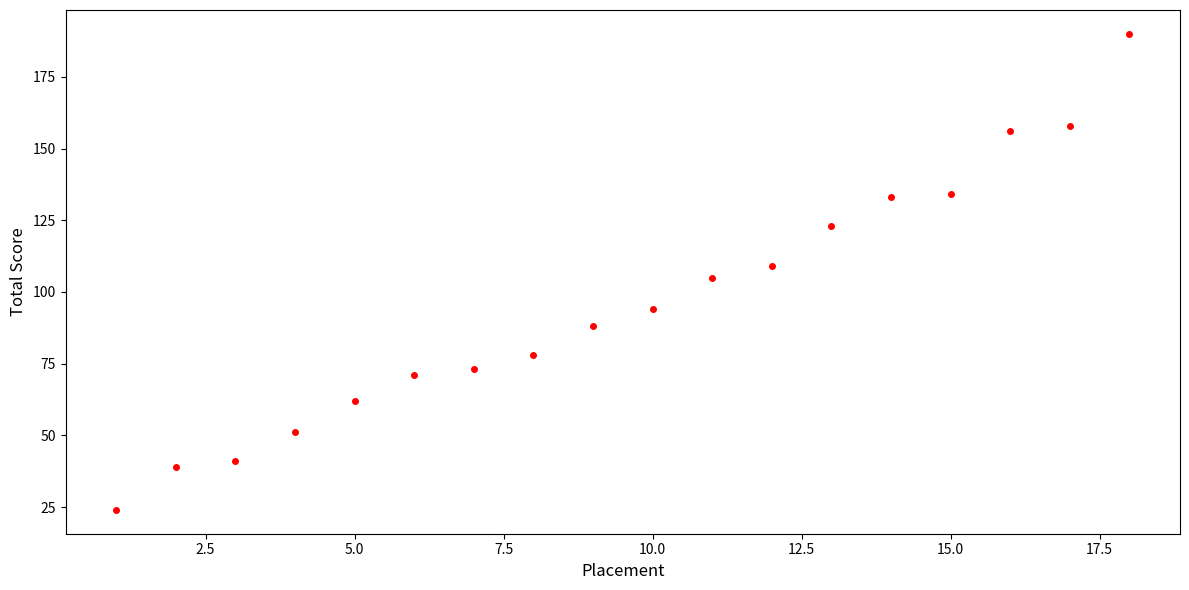

What is the range of X values (max minus min)?

17